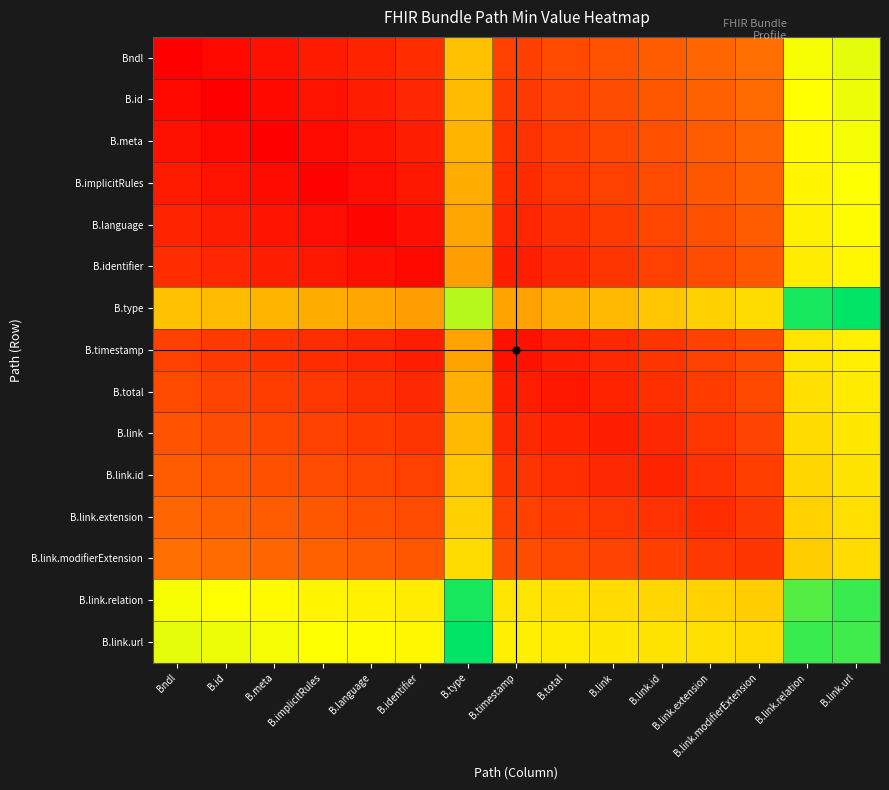

Reading left to right, list all the values displayed in this chart.

Bndl: Bndl=0.0	B.id=0.0	B.meta=0.0	B.implicitRules=0.1	B.language=0.1	B.identifier=0.1	B.type=0.5	B.timestamp=0.2	B.total=0.2	B.link=0.2	B.link.id=0.2	B.link.extension=0.3	B.link.modifierExtension=0.3	B.link.relation=0.7	B.link.url=0.7
B.id: Bndl=0.0	B.id=0.0	B.meta=0.0	B.implicitRules=0.1	B.language=0.1	B.identifier=0.1	B.type=0.5	B.timestamp=0.2	B.total=0.2	B.link=0.2	B.link.id=0.2	B.link.extension=0.3	B.link.modifierExtension=0.3	B.link.relation=0.7	B.link.url=0.7
B.meta: Bndl=0.0	B.id=0.0	B.meta=0.0	B.implicitRules=0.0	B.language=0.1	B.identifier=0.1	B.type=0.5	B.timestamp=0.1	B.total=0.2	B.link=0.2	B.link.id=0.2	B.link.extension=0.2	B.link.modifierExtension=0.3	B.link.relation=0.7	B.link.url=0.7
B.implicitRules: Bndl=0.1	B.id=0.1	B.meta=0.0	B.implicitRules=0.0	B.language=0.0	B.identifier=0.1	B.type=0.5	B.timestamp=0.1	B.total=0.1	B.link=0.2	B.link.id=0.2	B.link.extension=0.2	B.link.modifierExtension=0.3	B.link.relation=0.6	B.link.url=0.7
B.language: Bndl=0.1	B.id=0.1	B.meta=0.1	B.implicitRules=0.0	B.language=0.0	B.identifier=0.0	B.type=0.4	B.timestamp=0.1	B.total=0.1	B.link=0.2	B.link.id=0.2	B.link.extension=0.2	B.link.modifierExtension=0.2	B.link.relation=0.6	B.link.url=0.7
B.identifier: Bndl=0.1	B.id=0.1	B.meta=0.1	B.implicitRules=0.1	B.language=0.0	B.identifier=0.0	B.type=0.4	B.timestamp=0.1	B.total=0.1	B.link=0.1	B.link.id=0.2	B.link.extension=0.2	B.link.modifierExtension=0.2	B.link.relation=0.6	B.link.url=0.6
B.type: Bndl=0.5	B.id=0.5	B.meta=0.5	B.implicitRules=0.5	B.language=0.4	B.identifier=0.4	B.type=0.8	B.timestamp=0.4	B.total=0.5	B.link=0.5	B.link.id=0.5	B.link.extension=0.5	B.link.modifierExtension=0.6	B.link.relation=1.0	B.link.url=1.0
B.timestamp: Bndl=0.2	B.id=0.2	B.meta=0.1	B.implicitRules=0.1	B.language=0.1	B.identifier=0.1	B.type=0.4	B.timestamp=0.0	B.total=0.1	B.link=0.1	B.link.id=0.1	B.link.extension=0.2	B.link.modifierExtension=0.2	B.link.relation=0.6	B.link.url=0.6
B.total: Bndl=0.2	B.id=0.2	B.meta=0.2	B.implicitRules=0.1	B.language=0.1	B.identifier=0.1	B.type=0.5	B.timestamp=0.1	B.total=0.1	B.link=0.1	B.link.id=0.1	B.link.extension=0.2	B.link.modifierExtension=0.2	B.link.relation=0.6	B.link.url=0.6
B.link: Bndl=0.2	B.id=0.2	B.meta=0.2	B.implicitRules=0.2	B.language=0.2	B.identifier=0.1	B.type=0.5	B.timestamp=0.1	B.total=0.1	B.link=0.1	B.link.id=0.1	B.link.extension=0.1	B.link.modifierExtension=0.2	B.link.relation=0.6	B.link.url=0.6
B.link.id: Bndl=0.2	B.id=0.2	B.meta=0.2	B.implicitRules=0.2	B.language=0.2	B.identifier=0.2	B.type=0.5	B.timestamp=0.1	B.total=0.1	B.link=0.1	B.link.id=0.1	B.link.extension=0.1	B.link.modifierExtension=0.2	B.link.relation=0.6	B.link.url=0.6
B.link.extension: Bndl=0.3	B.id=0.3	B.meta=0.2	B.implicitRules=0.2	B.language=0.2	B.identifier=0.2	B.type=0.5	B.timestamp=0.2	B.total=0.2	B.link=0.1	B.link.id=0.1	B.link.extension=0.1	B.link.modifierExtension=0.2	B.link.relation=0.5	B.link.url=0.6
B.link.modifierExtension: Bndl=0.3	B.id=0.3	B.meta=0.3	B.implicitRules=0.3	B.language=0.2	B.identifier=0.2	B.type=0.6	B.timestamp=0.2	B.total=0.2	B.link=0.2	B.link.id=0.2	B.link.extension=0.2	B.link.modifierExtension=0.1	B.link.relation=0.5	B.link.url=0.6
B.link.relation: Bndl=0.7	B.id=0.7	B.meta=0.7	B.implicitRules=0.6	B.language=0.6	B.identifier=0.6	B.type=1.0	B.timestamp=0.6	B.total=0.6	B.link=0.6	B.link.id=0.6	B.link.extension=0.5	B.link.modifierExtension=0.5	B.link.relation=0.9	B.link.url=0.9
B.link.url: Bndl=0.7	B.id=0.7	B.meta=0.7	B.implicitRules=0.7	B.language=0.7	B.identifier=0.6	B.type=1.0	B.timestamp=0.6	B.total=0.6	B.link=0.6	B.link.id=0.6	B.link.extension=0.6	B.link.modifierExtension=0.6	B.link.relation=0.9	B.link.url=0.9